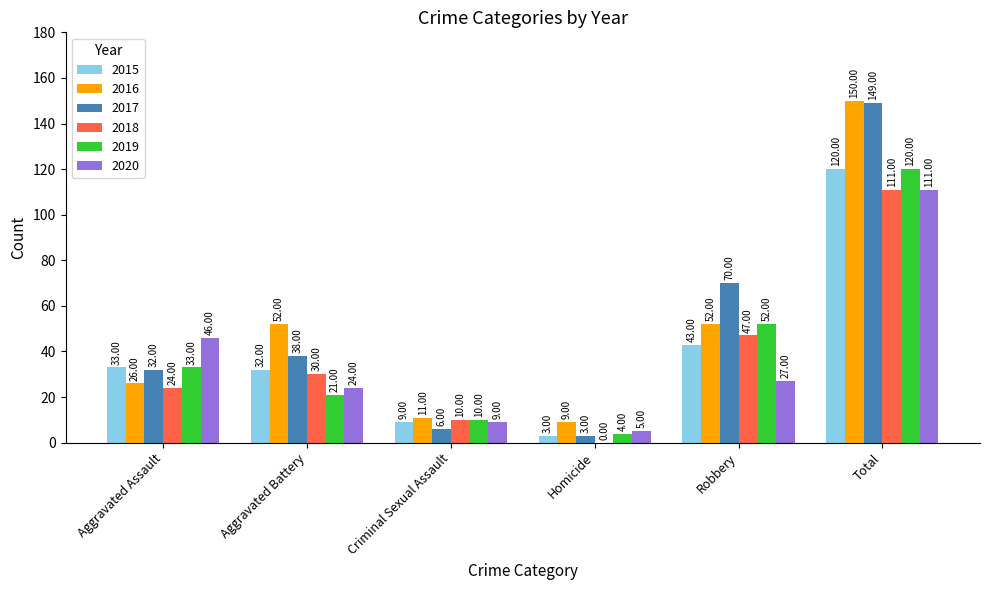

Reading right to left, extract all data points from this chart.

2015: Total=120	Robbery=43	Homicide=3	Criminal Sexual Assault=9	Aggravated Battery=32	Aggravated Assault=33
2016: Total=150	Robbery=52	Homicide=9	Criminal Sexual Assault=11	Aggravated Battery=52	Aggravated Assault=26
2017: Total=149	Robbery=70	Homicide=3	Criminal Sexual Assault=6	Aggravated Battery=38	Aggravated Assault=32
2018: Total=111	Robbery=47	Homicide=0	Criminal Sexual Assault=10	Aggravated Battery=30	Aggravated Assault=24
2019: Total=120	Robbery=52	Homicide=4	Criminal Sexual Assault=10	Aggravated Battery=21	Aggravated Assault=33
2020: Total=111	Robbery=27	Homicide=5	Criminal Sexual Assault=9	Aggravated Battery=24	Aggravated Assault=46